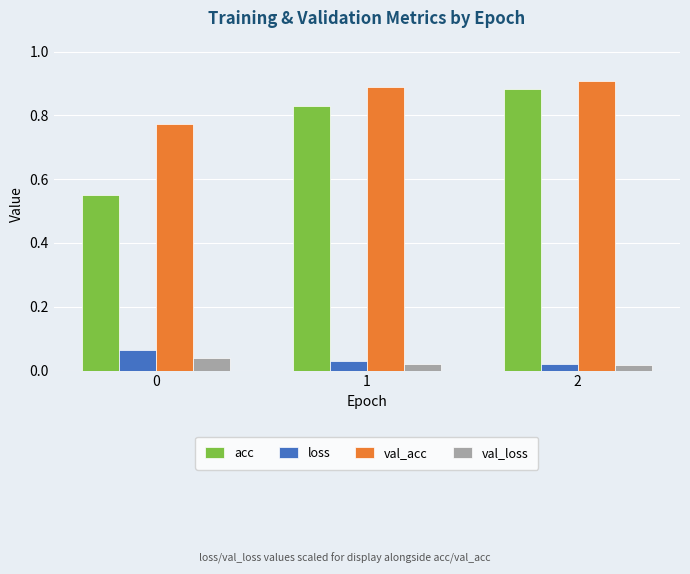

Which series changed the most between 1 and 2?

acc